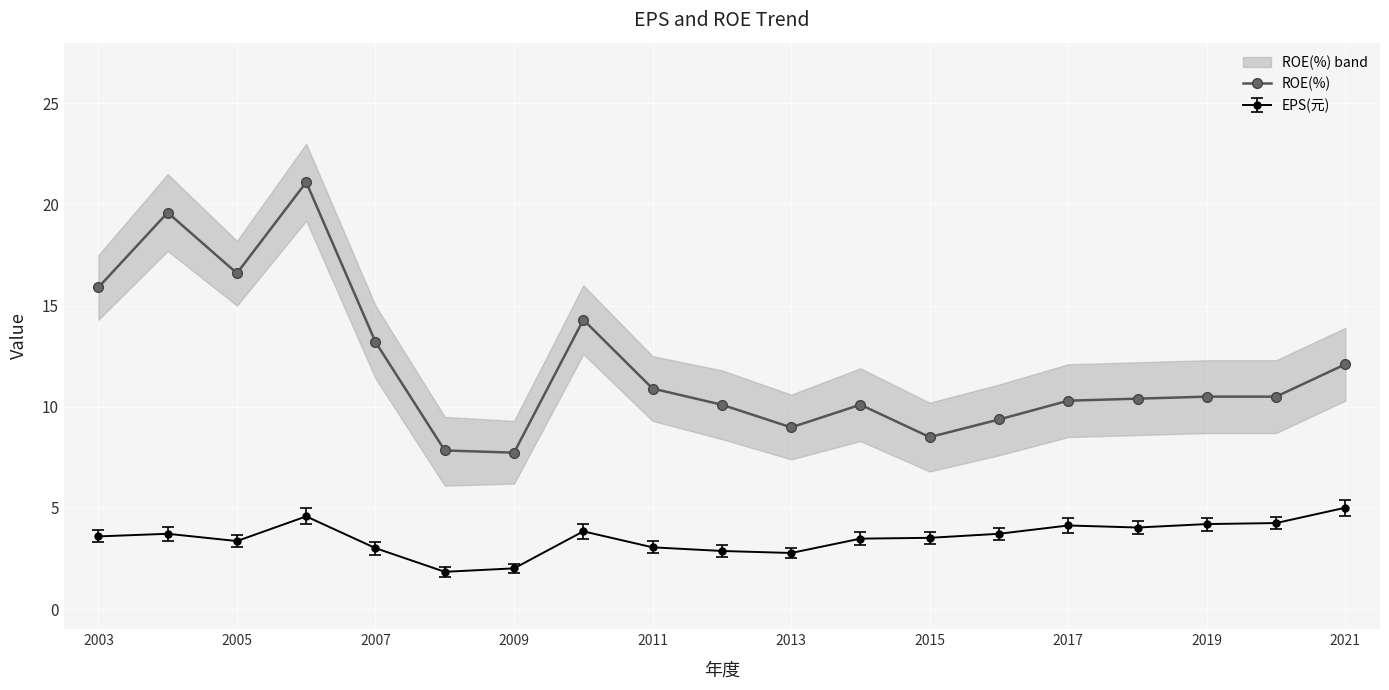

How many data points are less than 10?

5